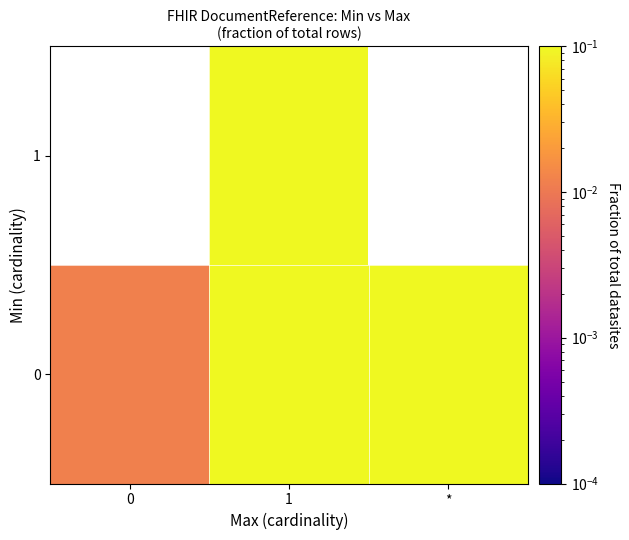

Read the row_0 value at *.

0.2